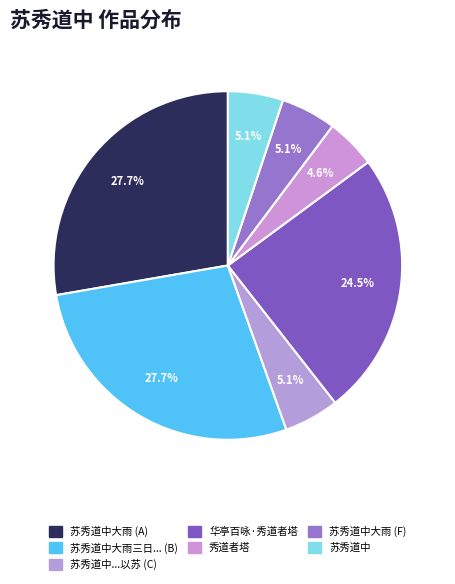

Rank the categories by value from lowest to highest.

秀道者塔, 苏秀道中, 苏秀道中自七月二十五日夜大雨三日秋苗以苏, 苏秀道中大雨, 华亭百咏 其二十八 秀道者塔, 苏秀道中自七月二十五日夜大雨三日秋苗以苏喜而有作, 苏秀道中大雨